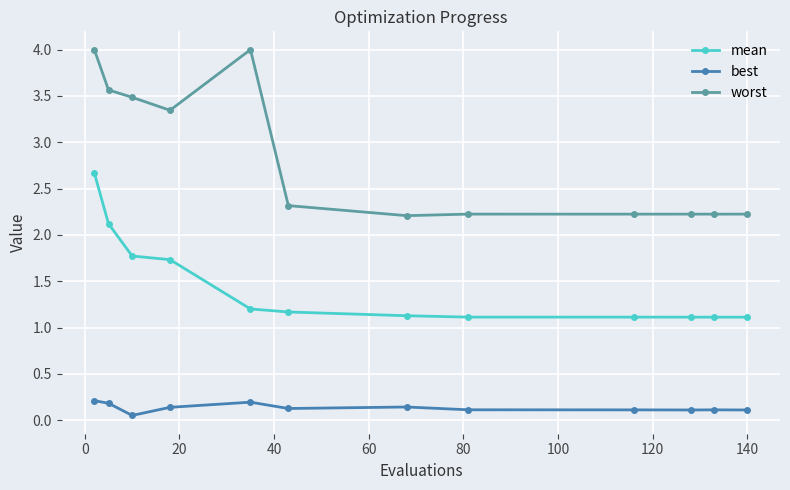

Is this an area chart (filled region under the line)?

No